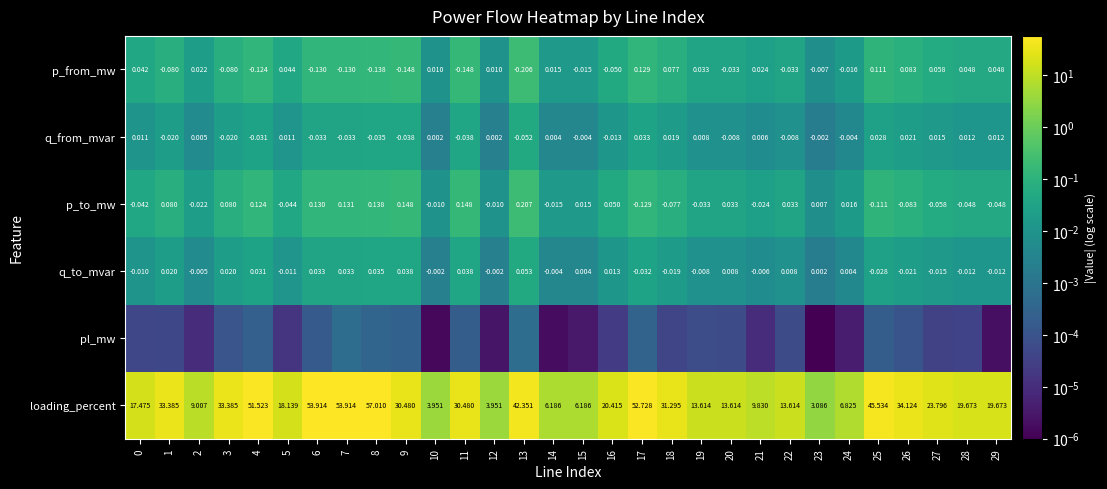

How many categories are shown in the chart?

30